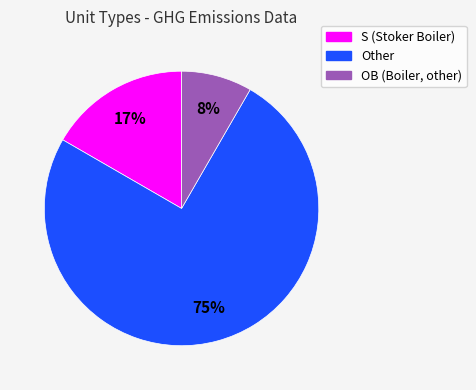

What is the smallest slice in the pie chart?

OB (Boiler, other)